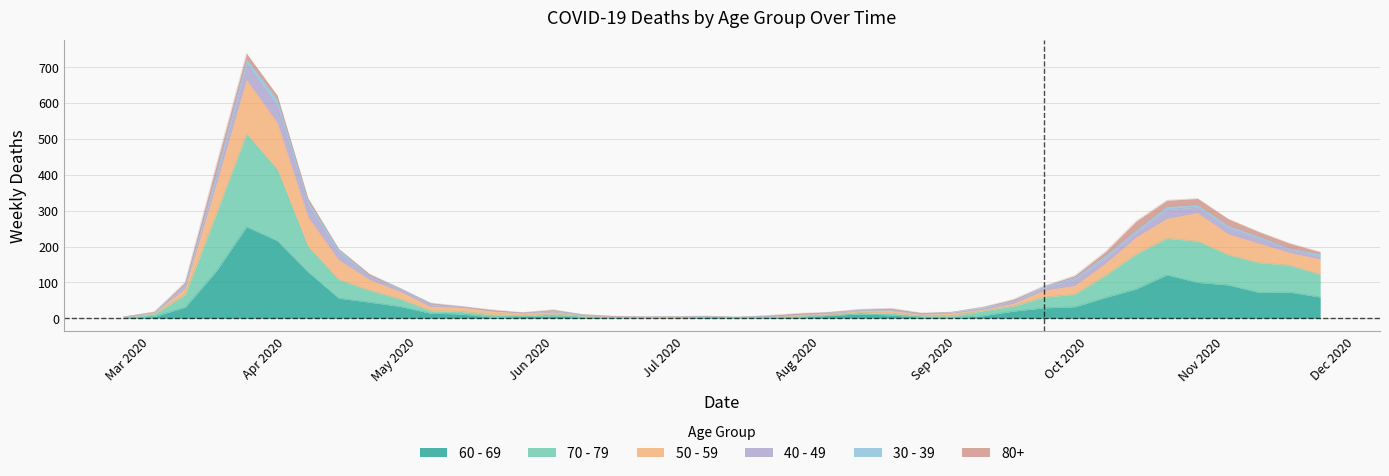

What are all the series names shown in the legend?

60 - 69, 70 - 79, 50 - 59, 40 - 49, 30 - 39, 80+